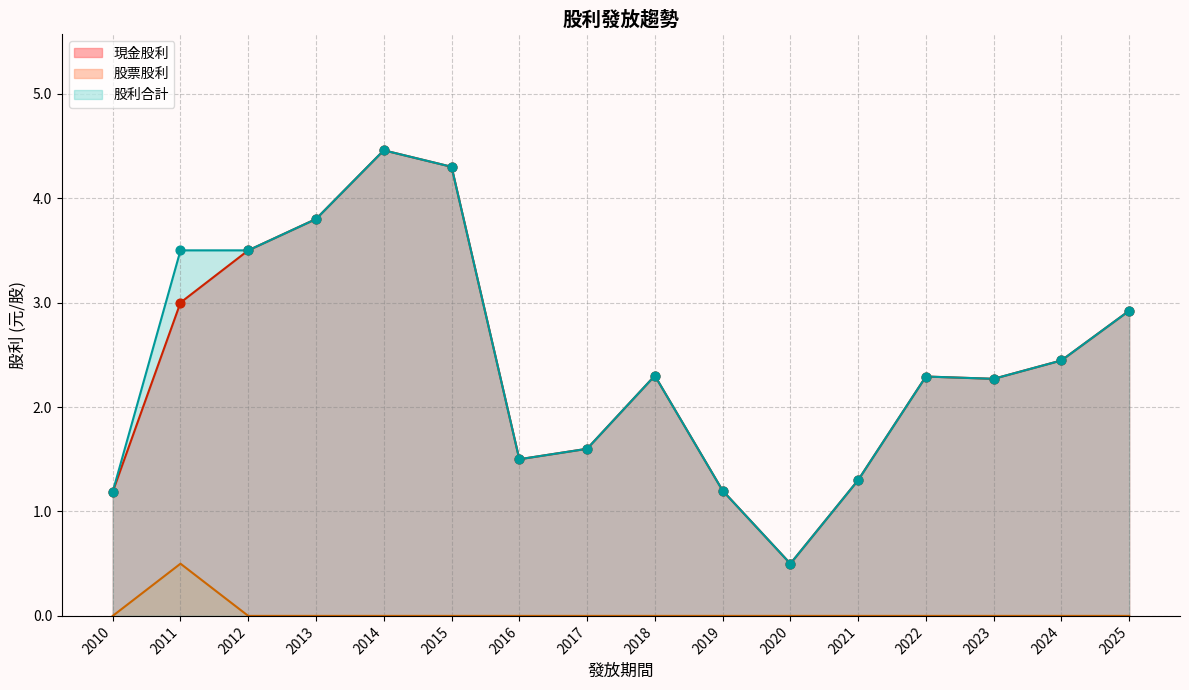

Which series has the largest total across all categories?

股利合計